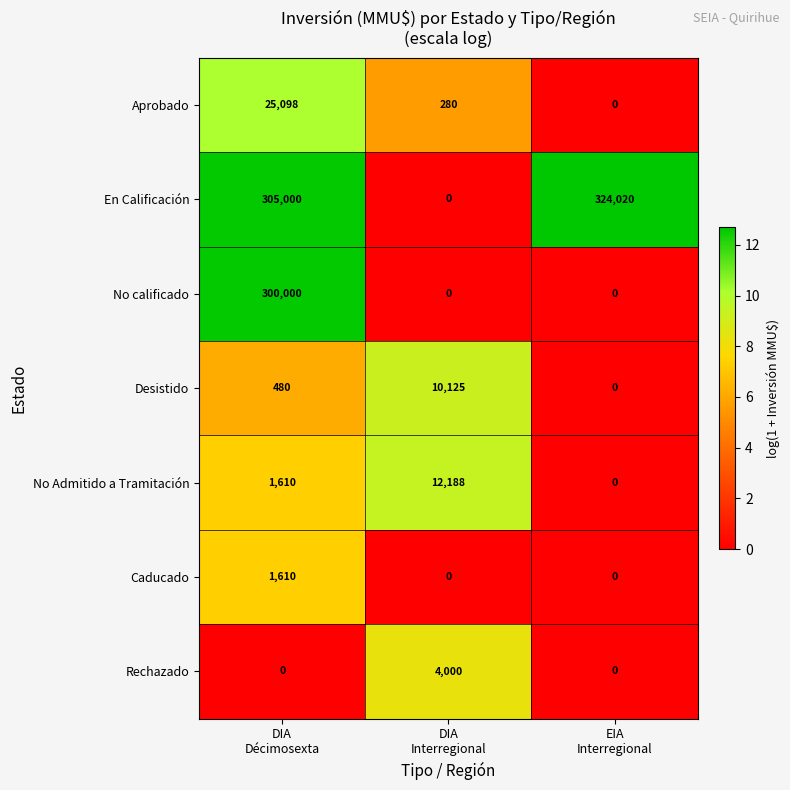

What is the sum of all Rechazado values?

4000